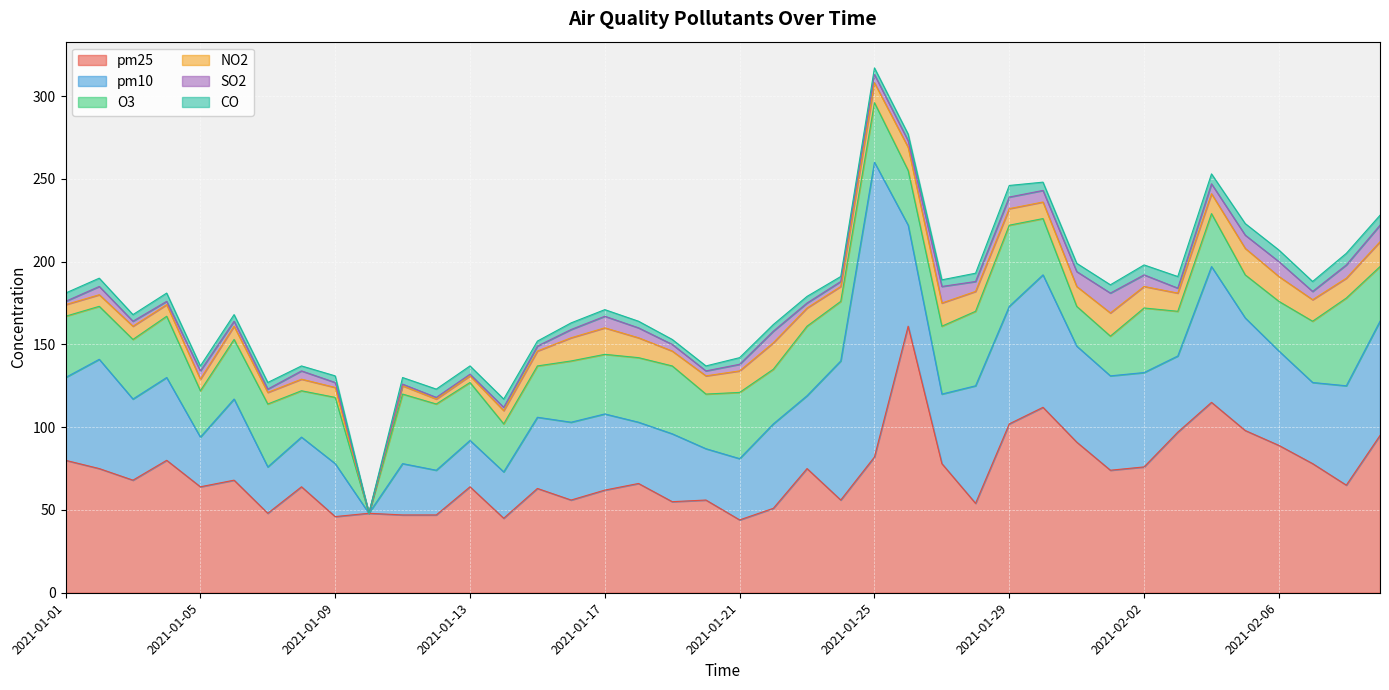

Which series has the largest range (max minus min)?

pm10